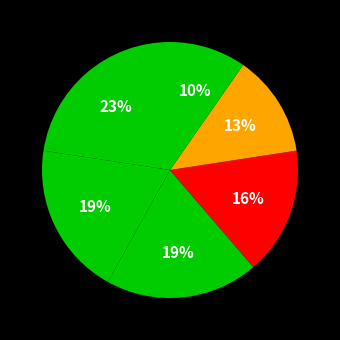

How many segments does this pie chart have?

6